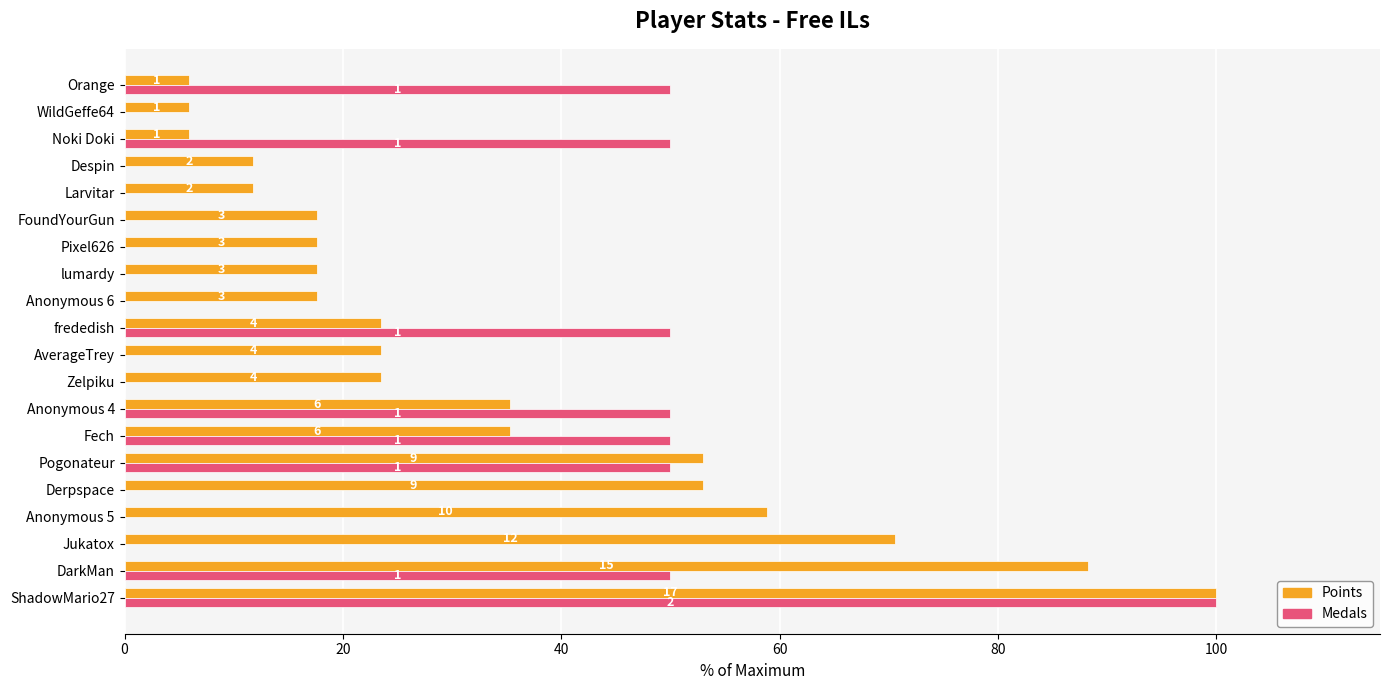

What is the sum of all Medals values?

450.0